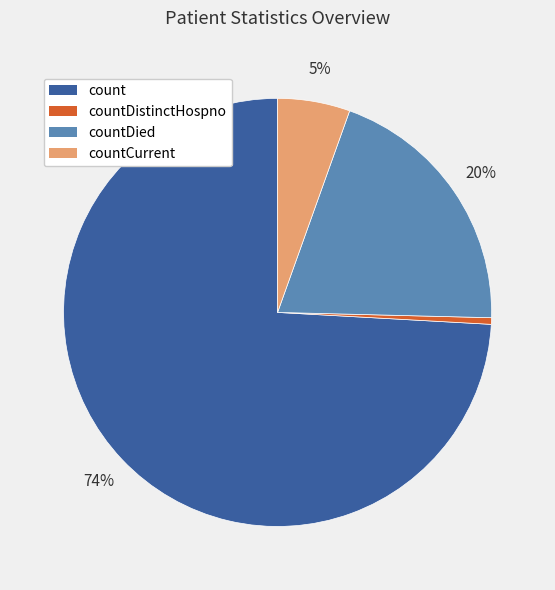

To the nearest percent, what portion does countCurrent represent?

5%